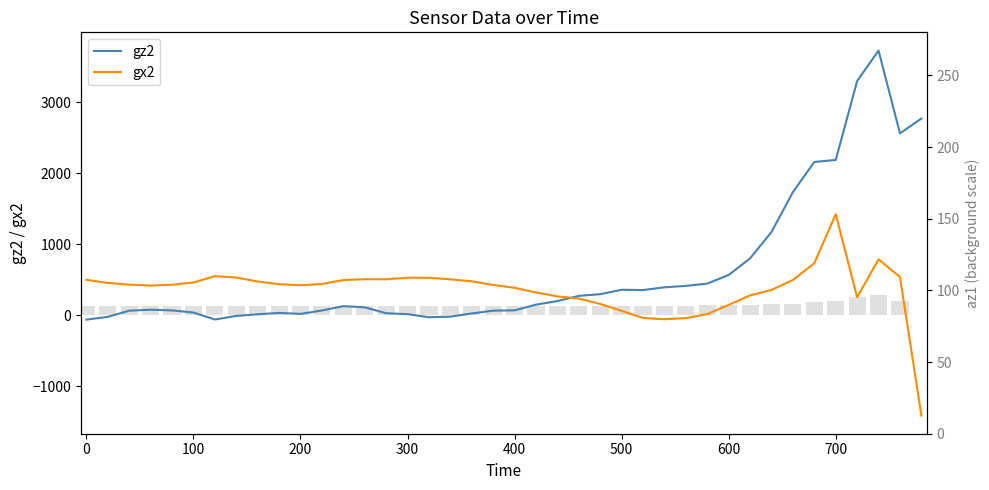

What is the value of the gz2 bar at the 10th from the left?

32